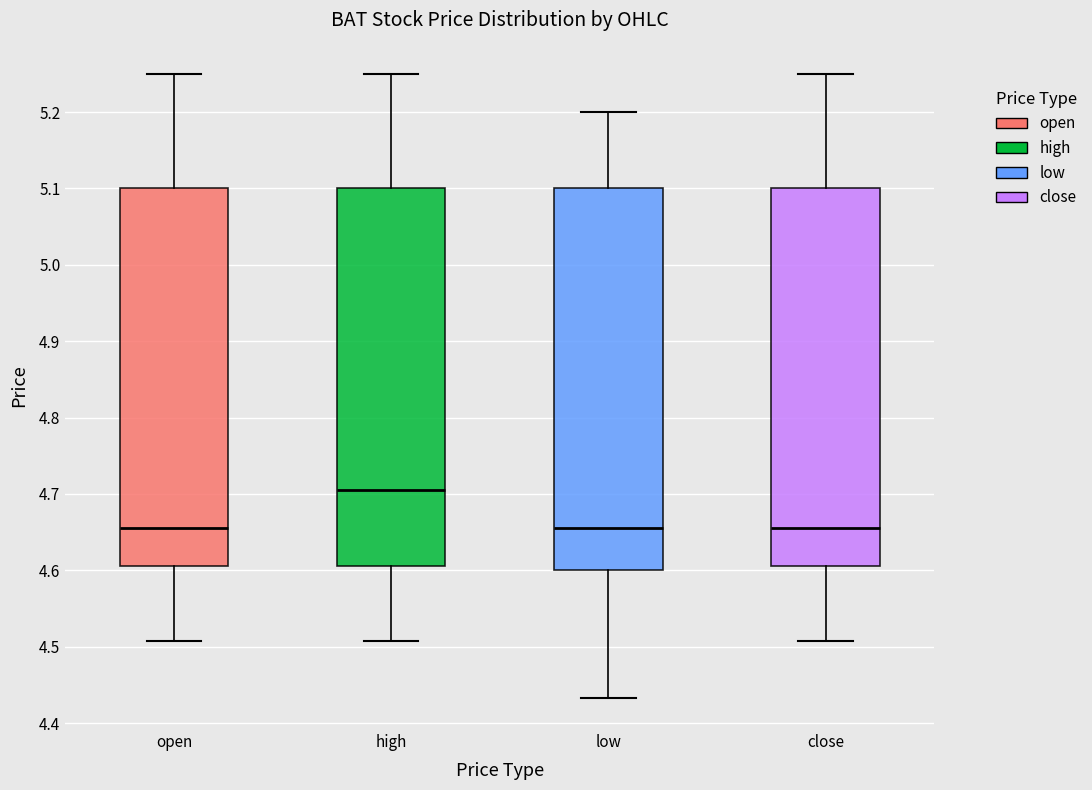

Reading left to right, read every box against the y-axis: the position of its median line, the range the box covers, and the ends of its whiskers. The values are not printed on the chart, so give them approximately, as read against the axis.

open: median 4.66, box 4.61 to 5.10, whiskers 4.51 to 5.25
high: median 4.71, box 4.61 to 5.10, whiskers 4.51 to 5.25
low: median 4.66, box 4.60 to 5.10, whiskers 4.43 to 5.20
close: median 4.66, box 4.61 to 5.10, whiskers 4.51 to 5.25